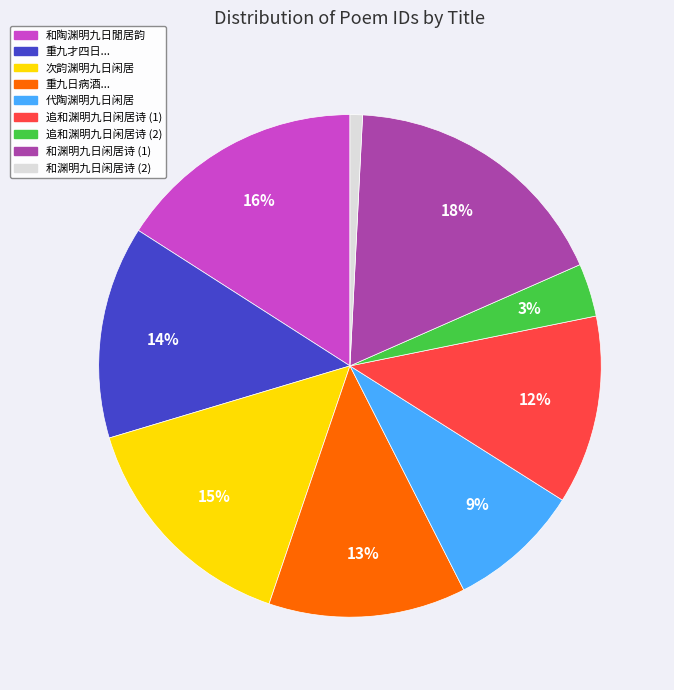

Is the sum of 追和渊明九日闲居诗 (2) and 重九日病酒... greater than half?

No